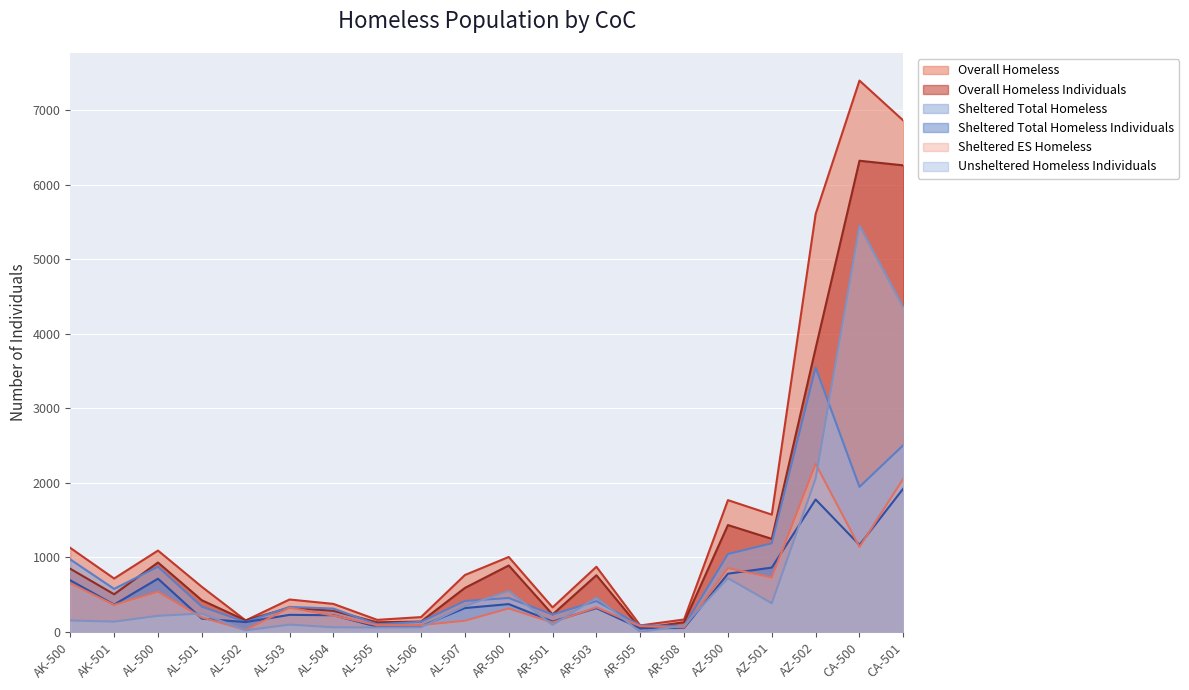

Which has a higher value, CA-500 or AR-505?

CA-500